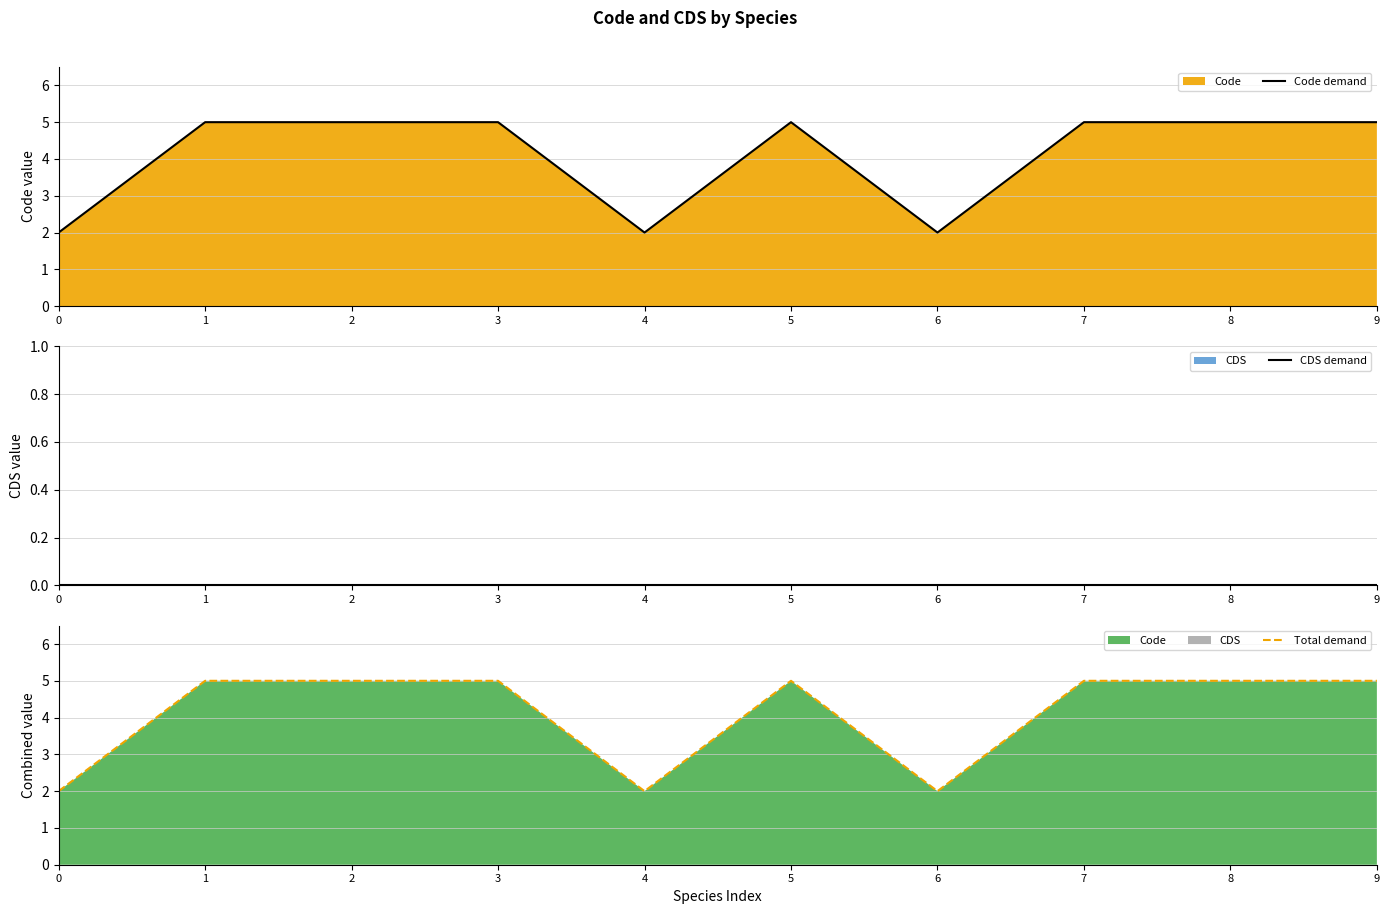

Is the value of CDS demand at 1 greater than the value of Code demand at 0?

No